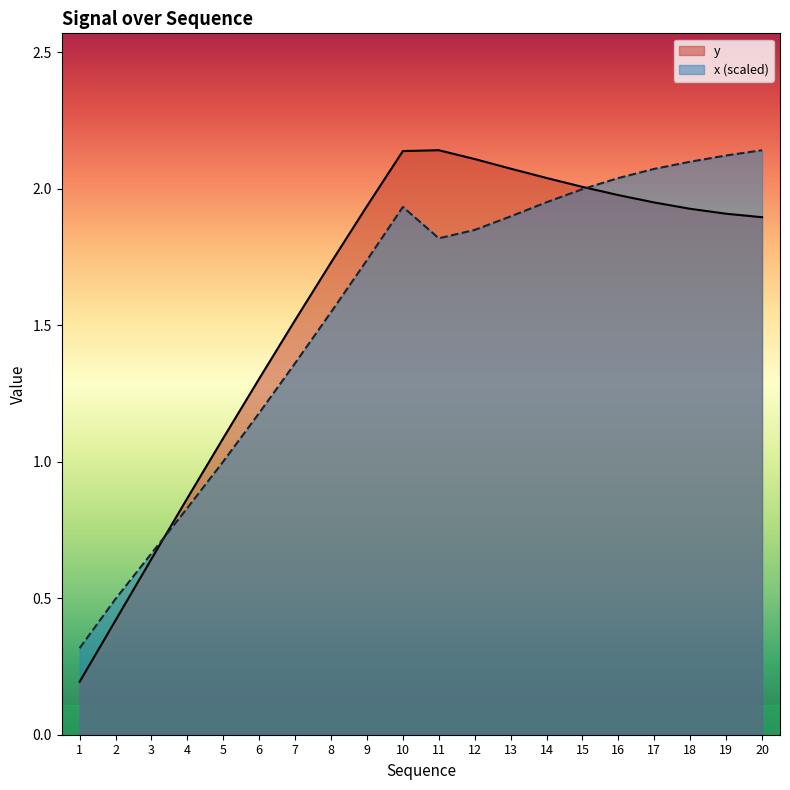

Is it true that x equals 2.1 at 19?

True